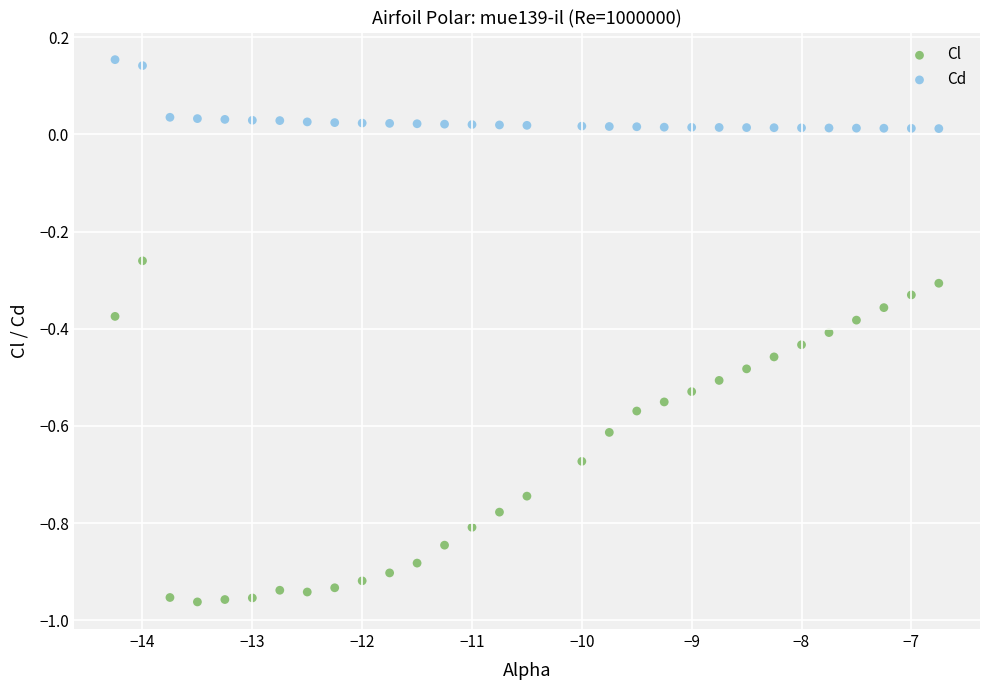

Which series has the widest spread of Y values?

Cl